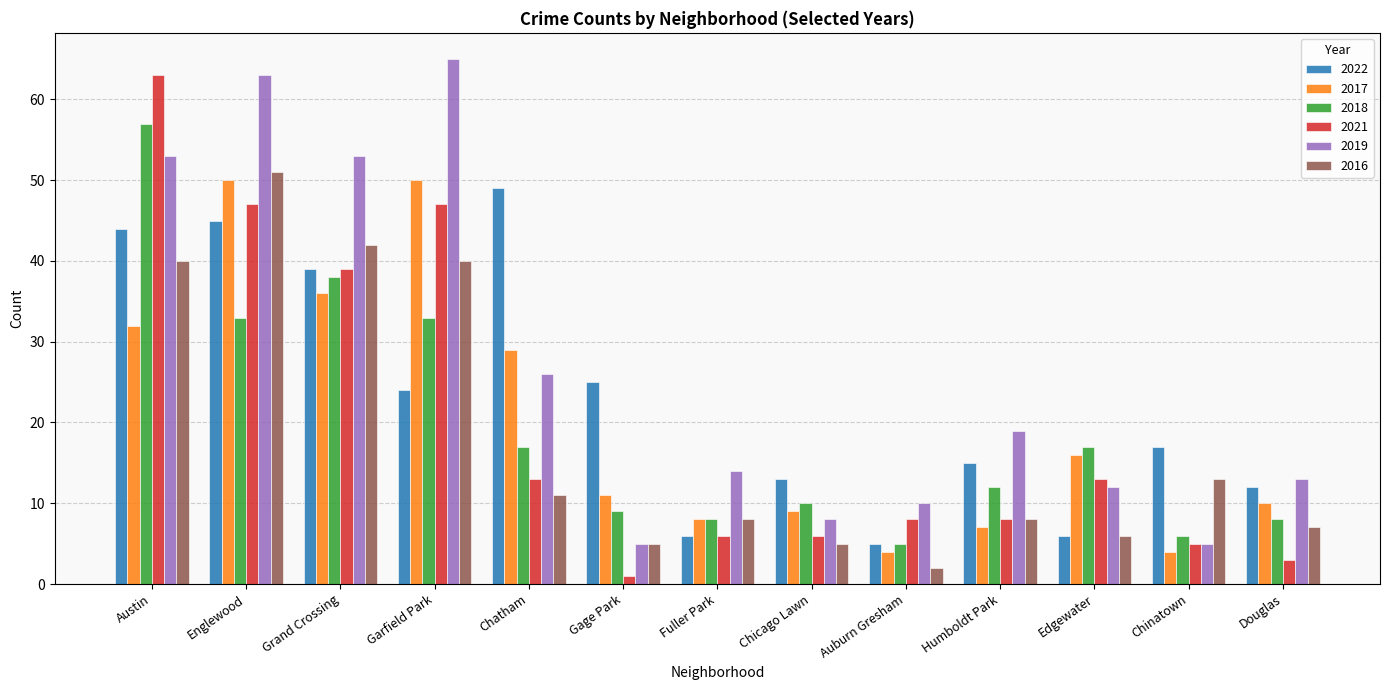

What position from the left is Chicago Lawn?

8